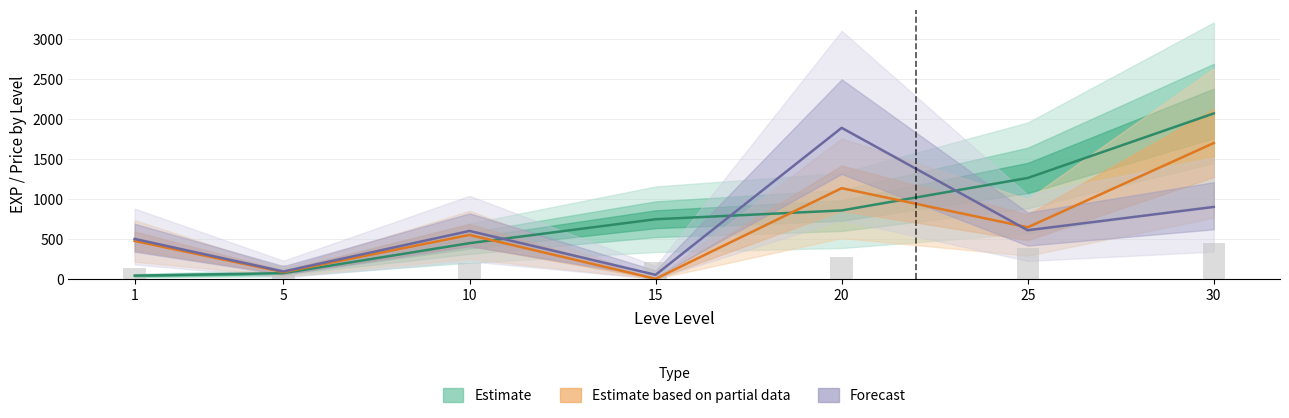

What is the total value across all series at 5?

322.4